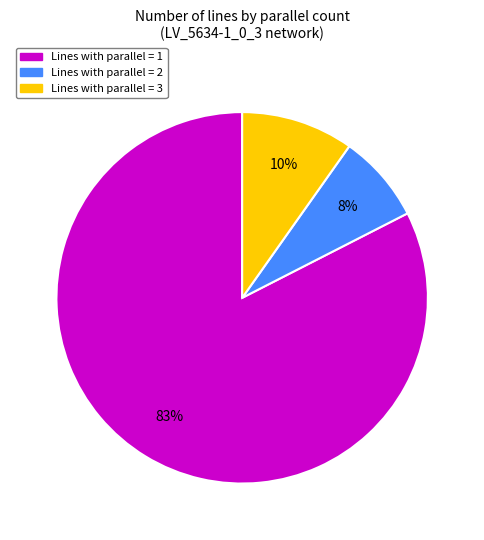

Does any single category account for the majority?

Yes